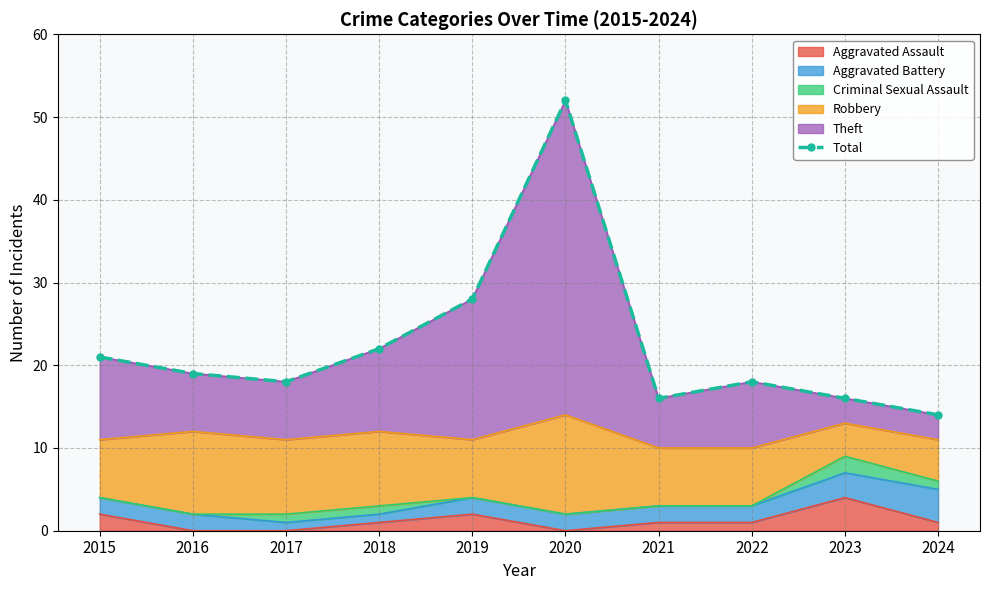

What is the sum of all values?

224